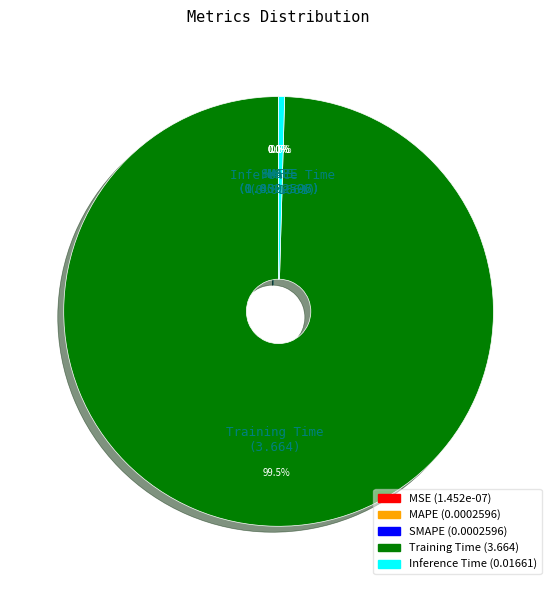

What is the largest slice in the pie chart?

Training Time